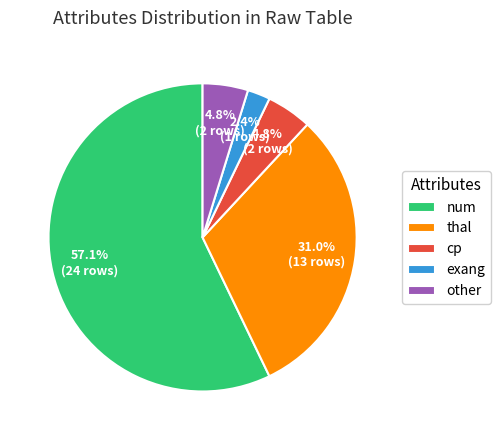

Does num account for over 50% of the chart?

Yes